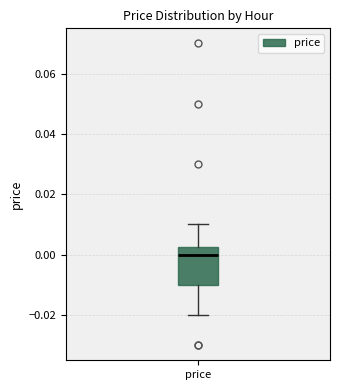

Read this box plot against the y-axis: the position of the median line, the range covered by the box, and the ends of both whiskers. The values are not printed on the chart, so give them approximately, as read against the axis.

median 0.000, box -0.010 to 0.002, whiskers -0.020 to 0.010